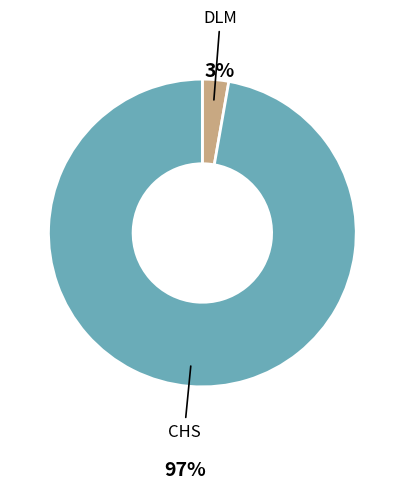

To the nearest percent, what is the difference between the largest and smallest slice percentages?

94%